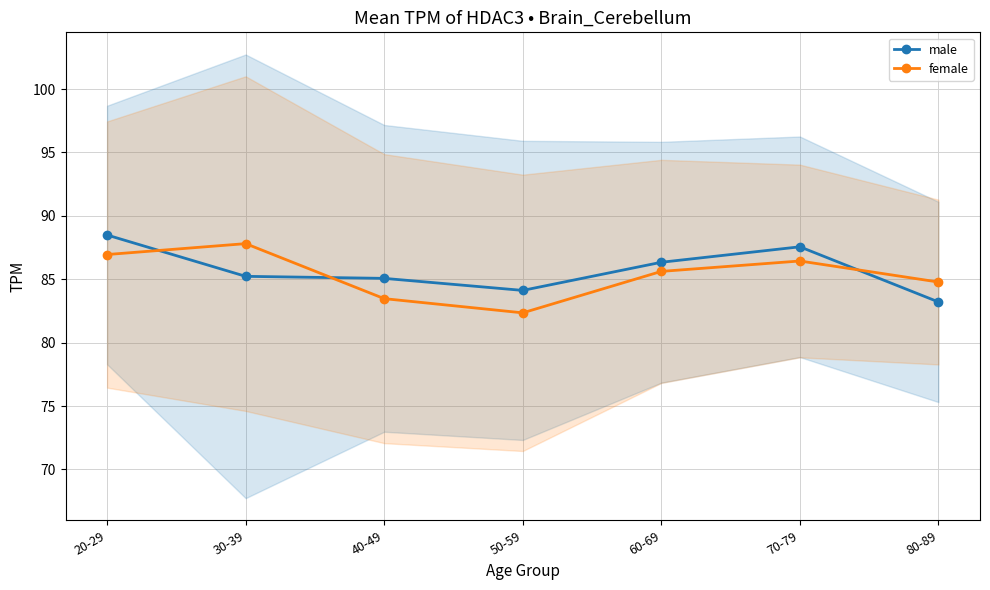

At which label does female first exceed 85?

20-29